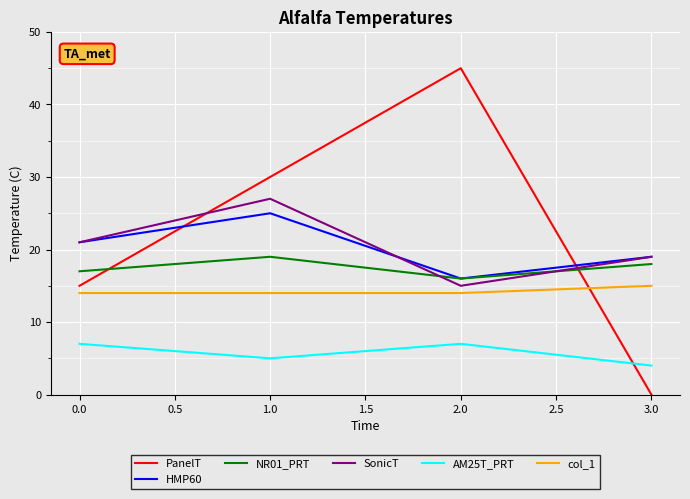

The PanelT series shows 0 at 3.0. True or false?

True